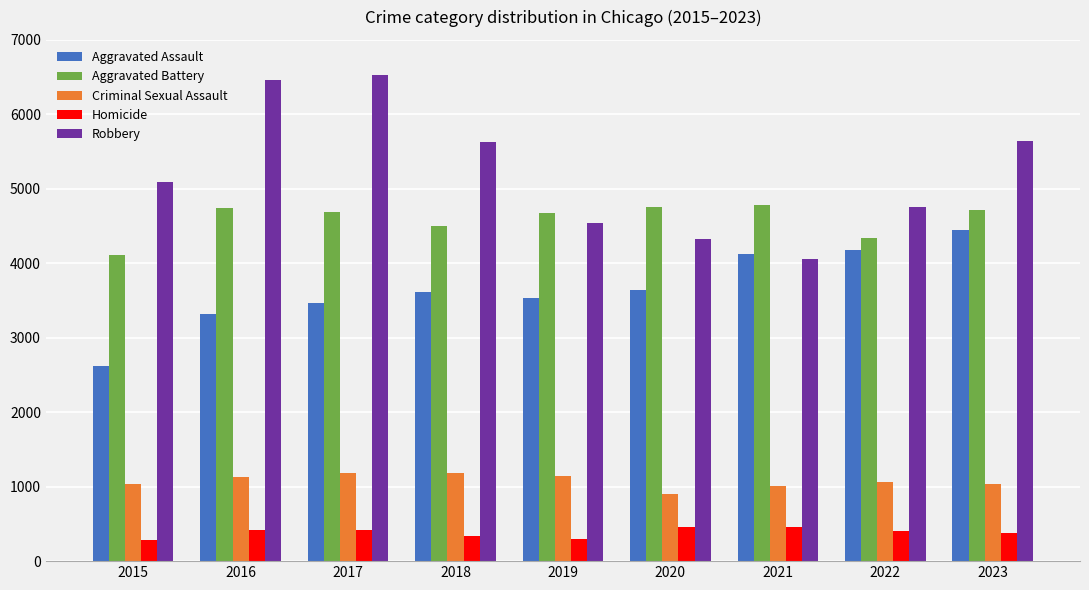

What is the value of the Aggravated Assault bar at the 4th from the left?

3615